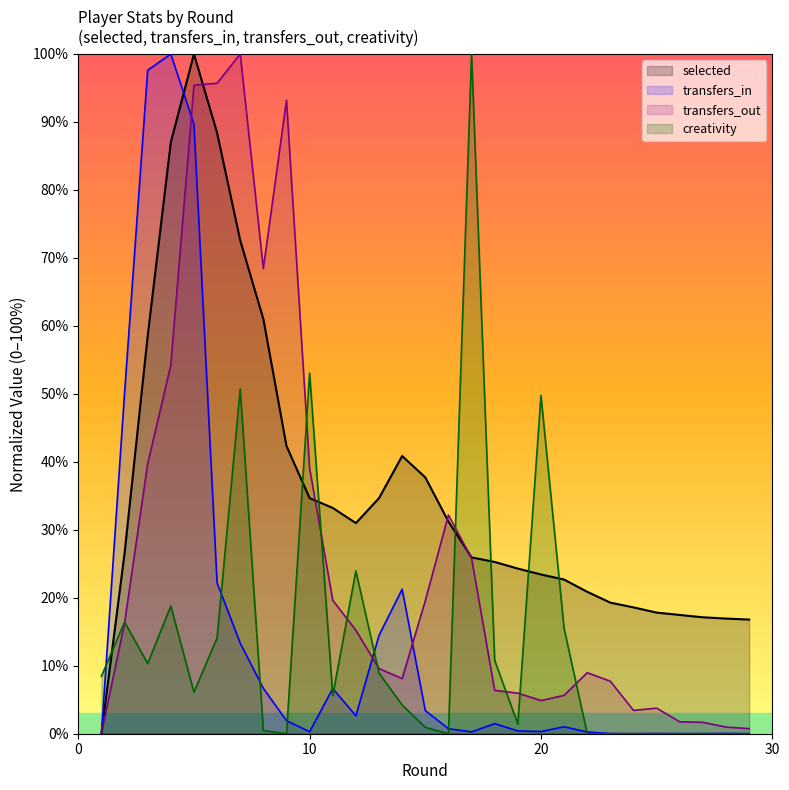

How many intersections are there between creativity and selected?

7